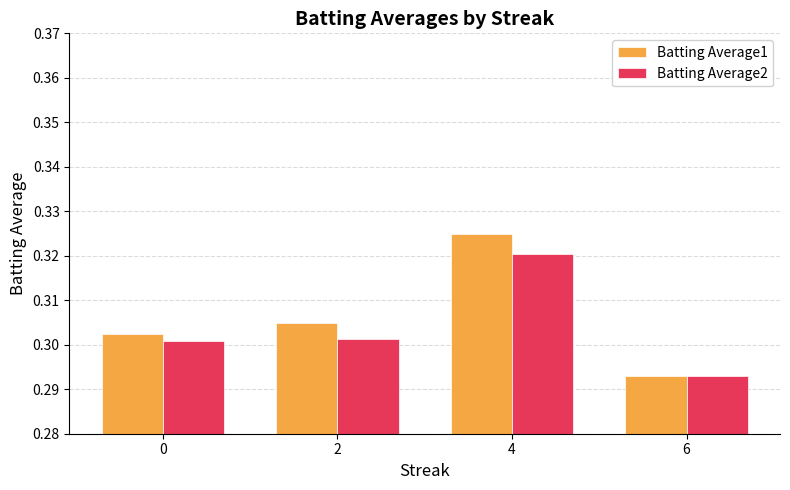

Rank the series by their maximum value, from highest to lowest.

Batting Average1, Batting Average2